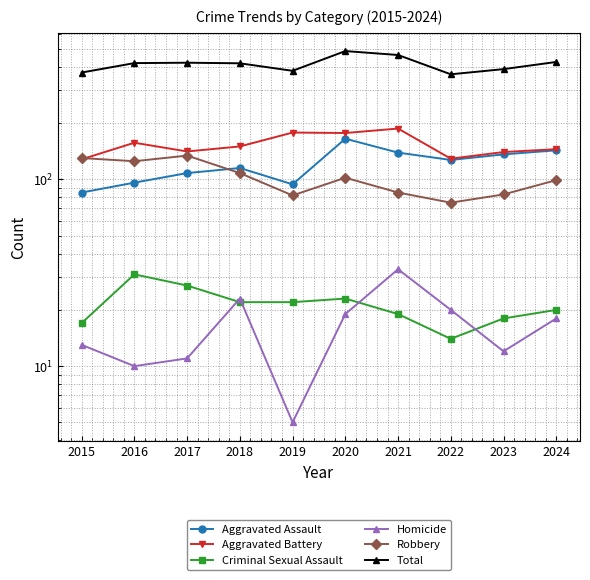

True or false: Aggravated Assault has more than 0 interior local peaks.

True